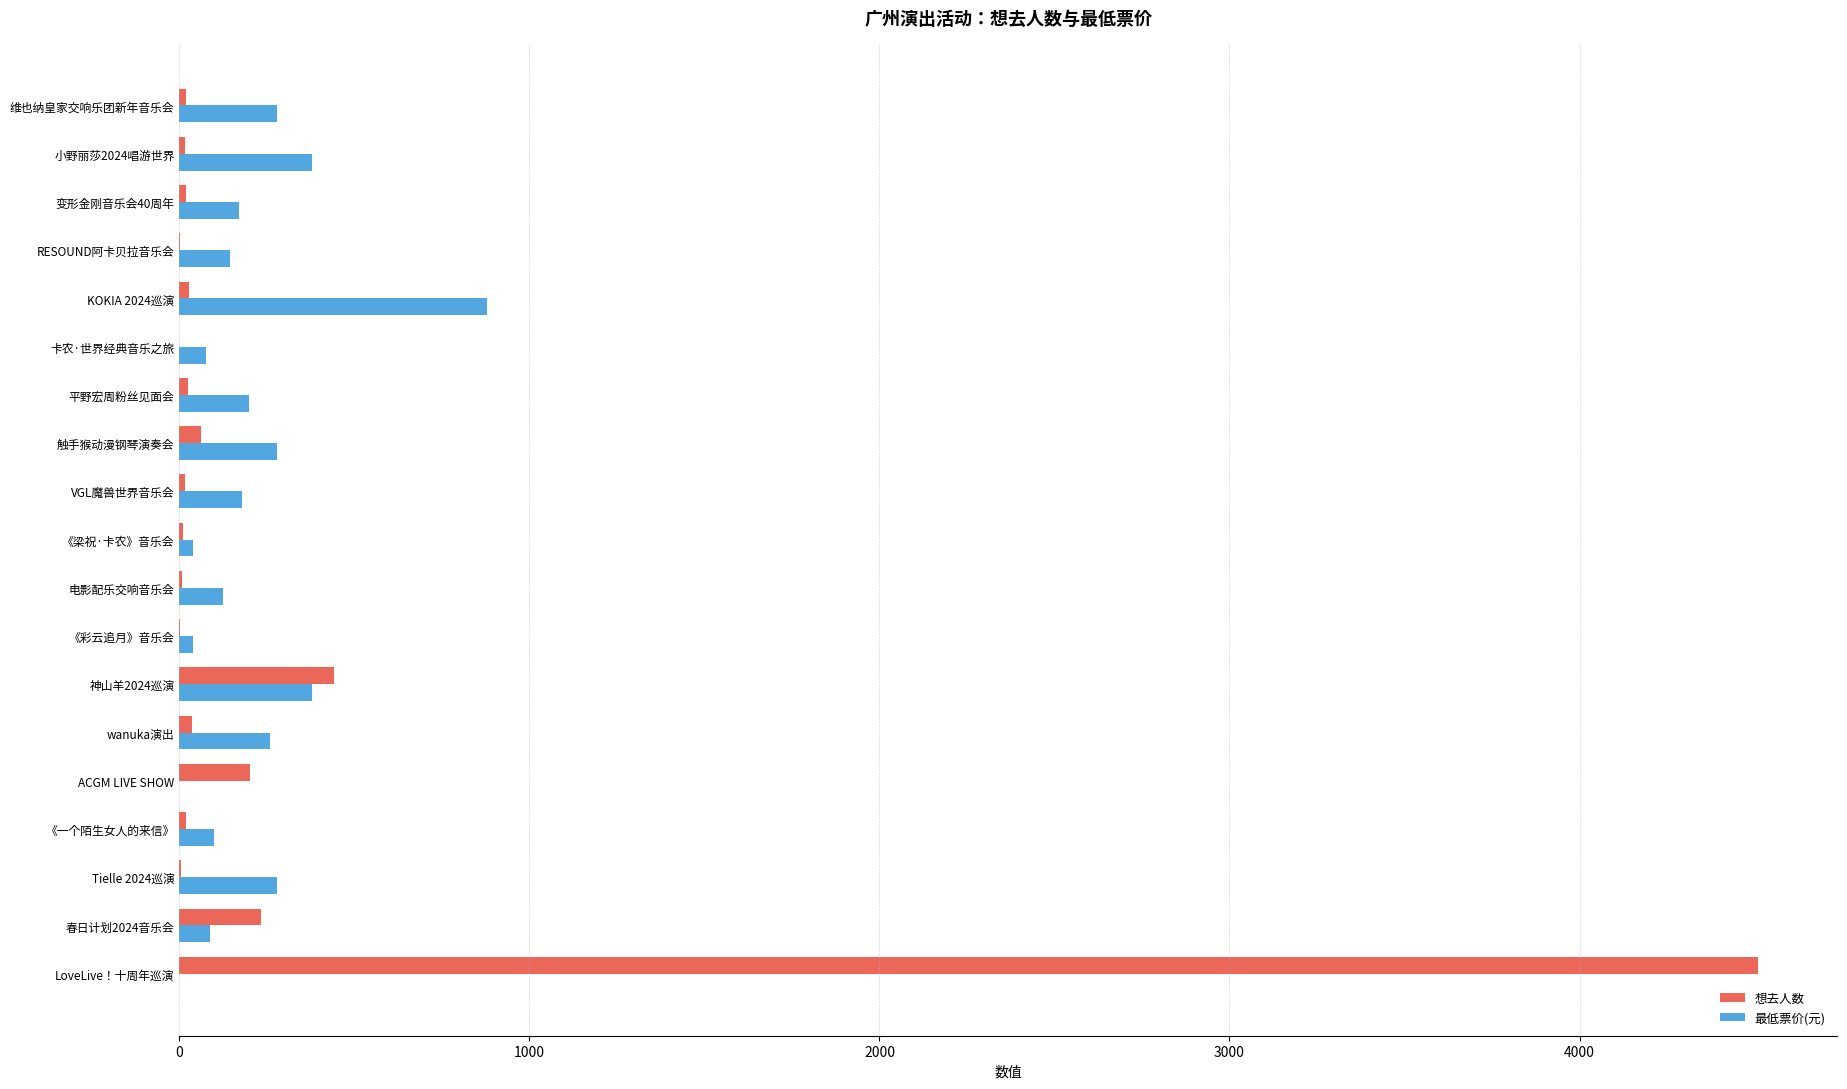

Where is 想去人数 nearest to the value 2255?

神山羊2024巡演